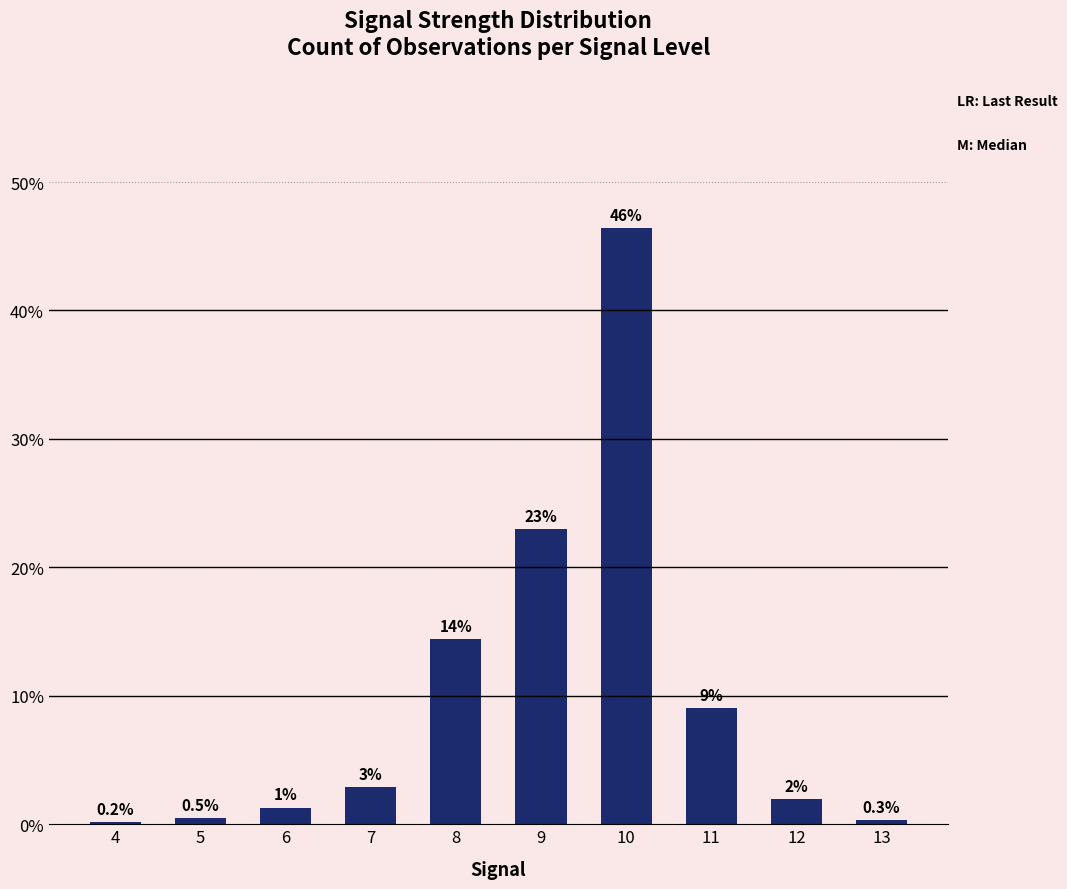

Are the bars horizontal?

No